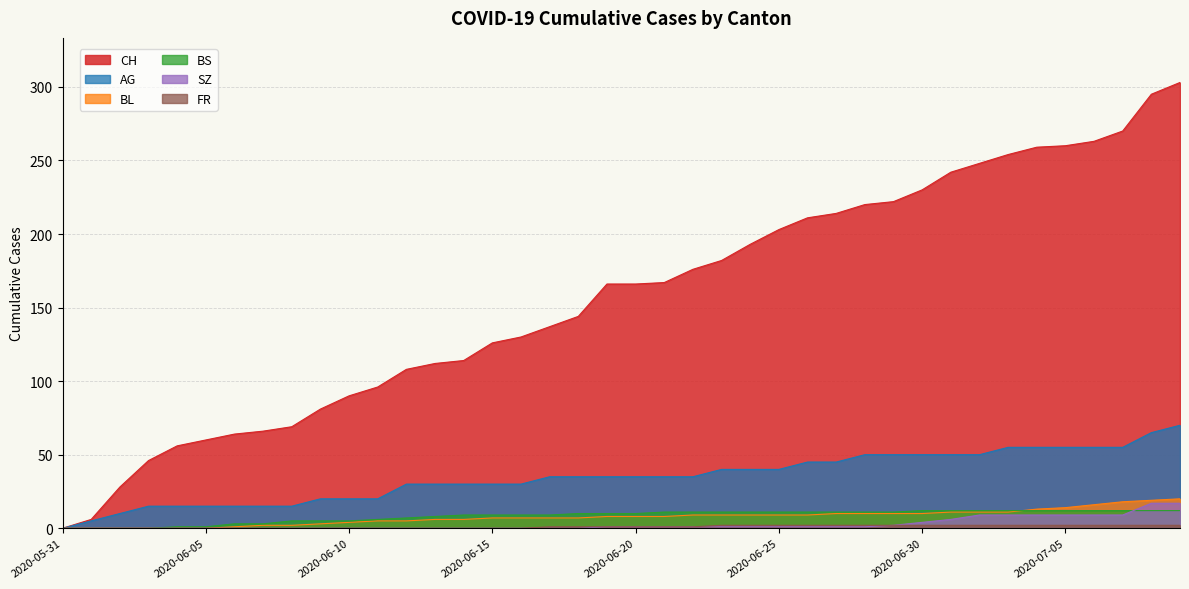

Read the BS value at 2020-06-10, to the nearest 5.

5